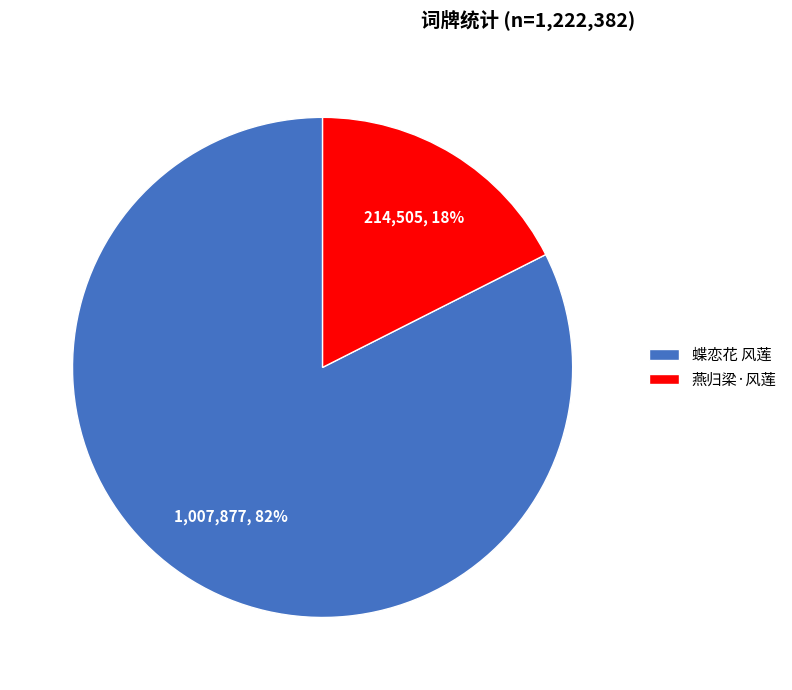

Between 蝶恋花 风莲 and 燕归梁·风莲, which is larger?

蝶恋花 风莲